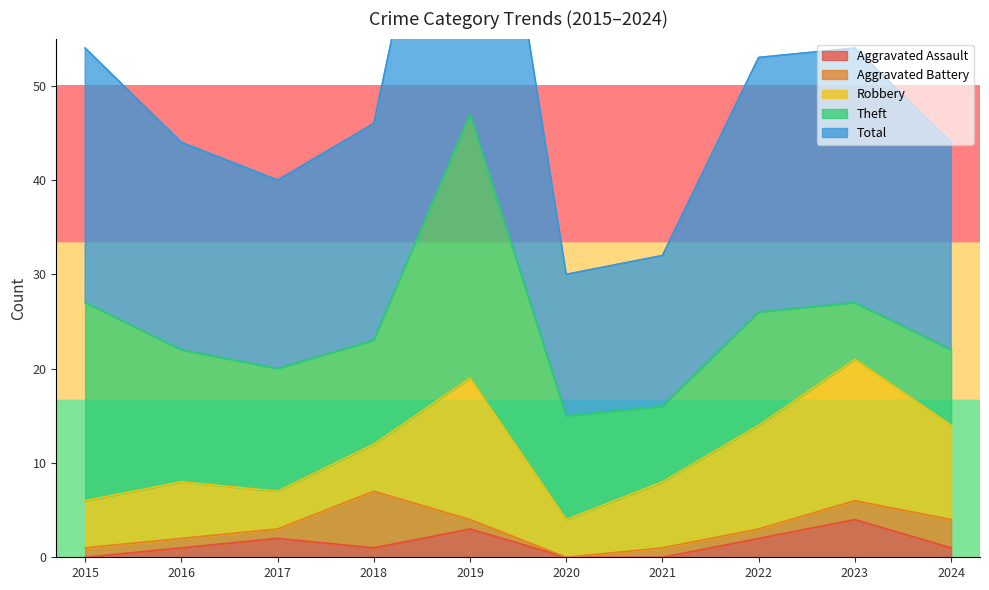

The value of Aggravated Battery at 2024 is 4. True or false?

False